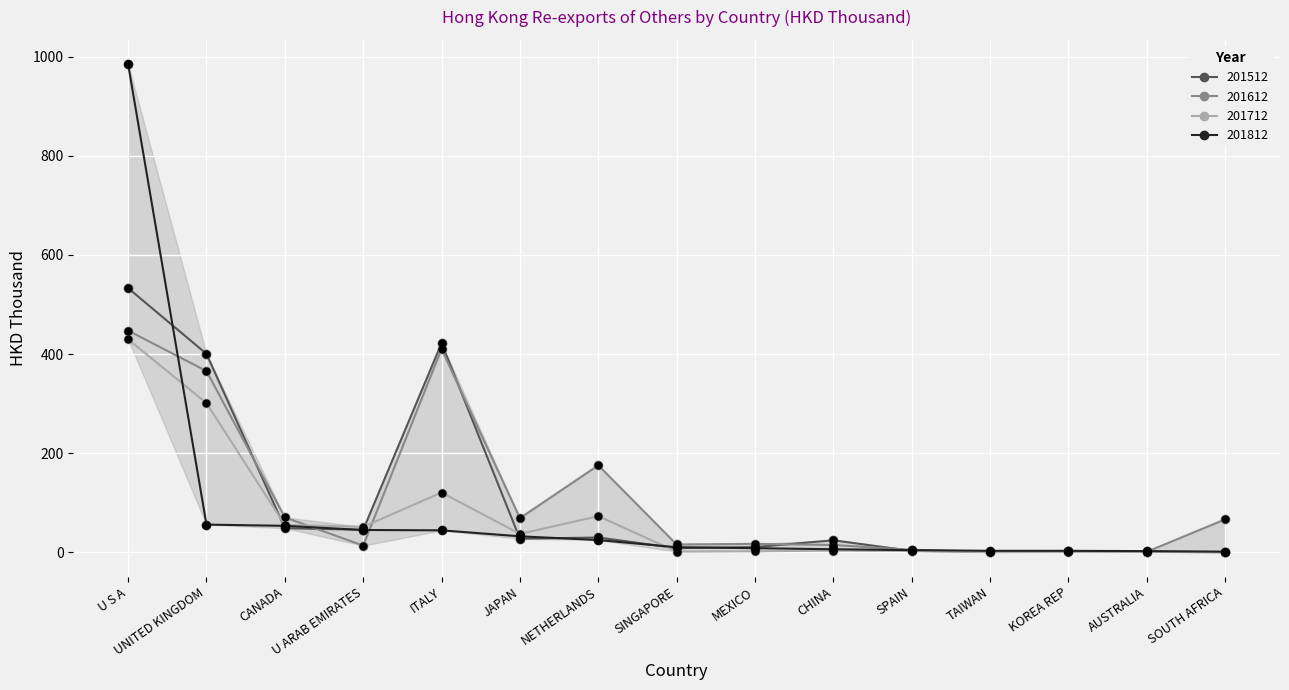

Is the value of 201812 at MEXICO greater than the value of 201512 at CANADA?

No